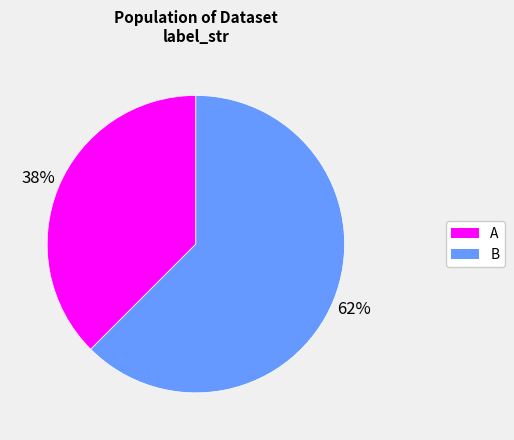

Approximately how many times larger is the value at A compared to B?

0.6